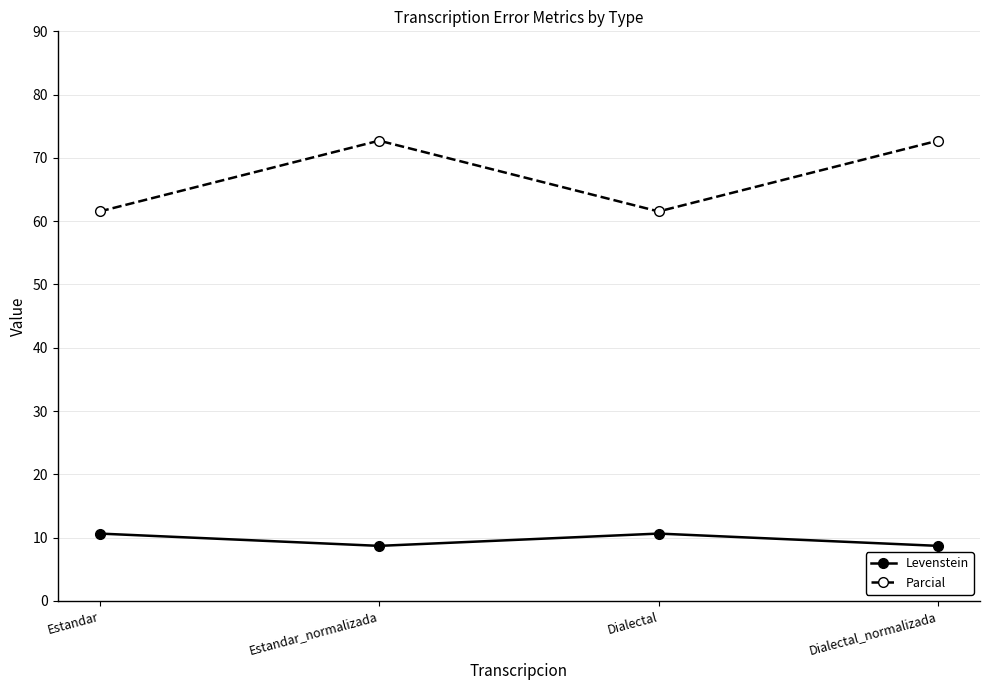

What is the label of the 2nd point from the left?

Estandar_normalizada